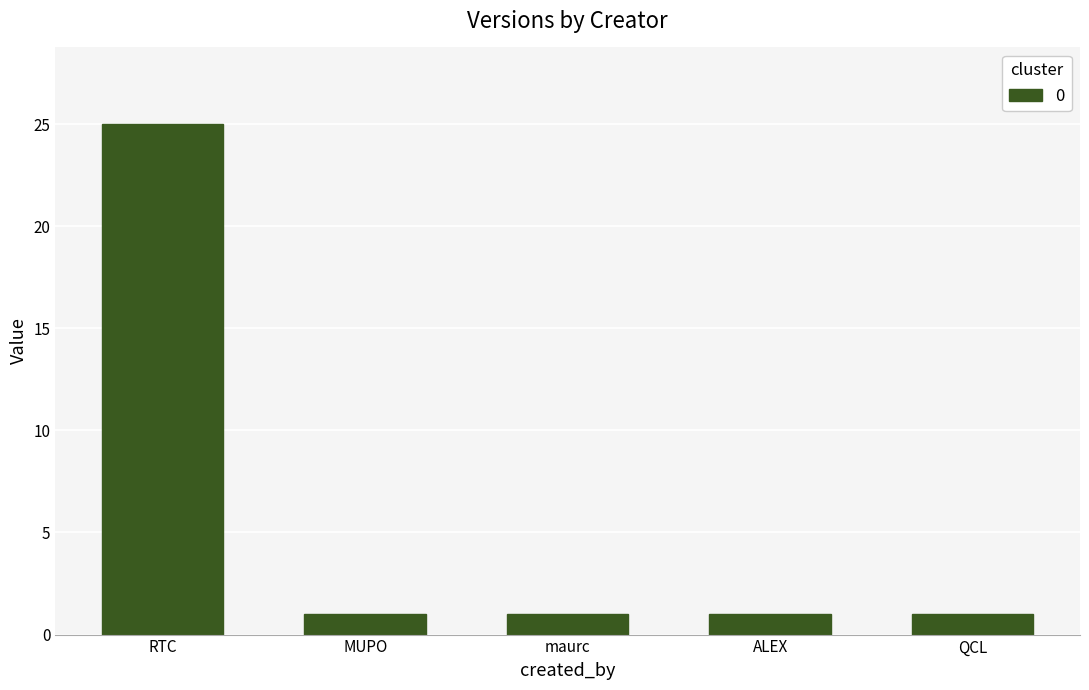

Which label corresponds to the largest value in the chart?

RTC